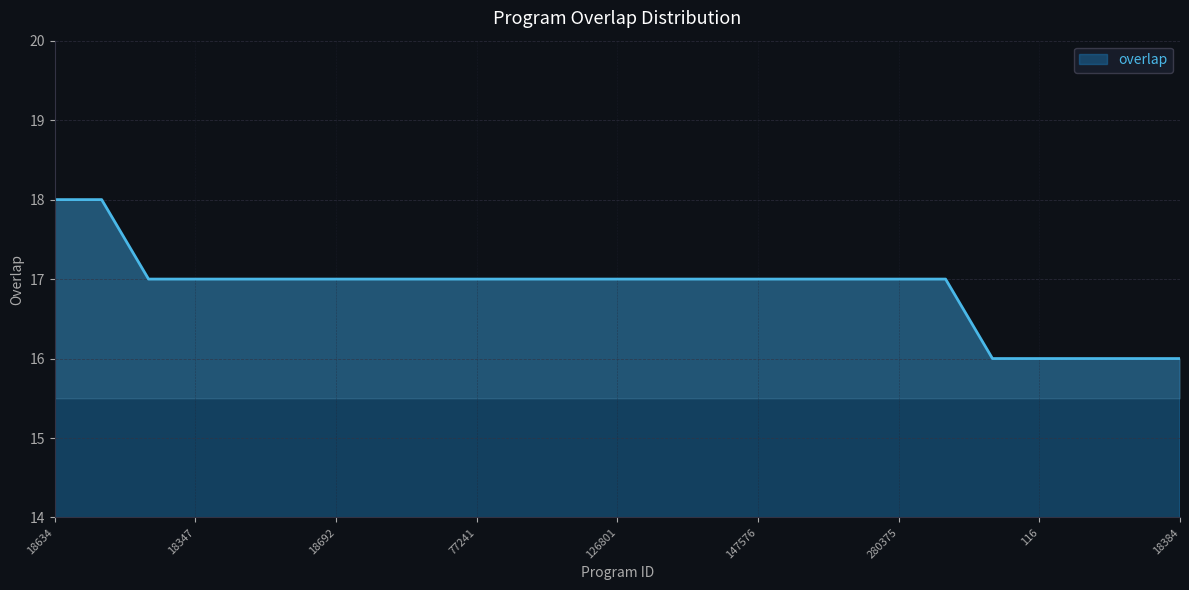

What is the smallest value displayed?

16